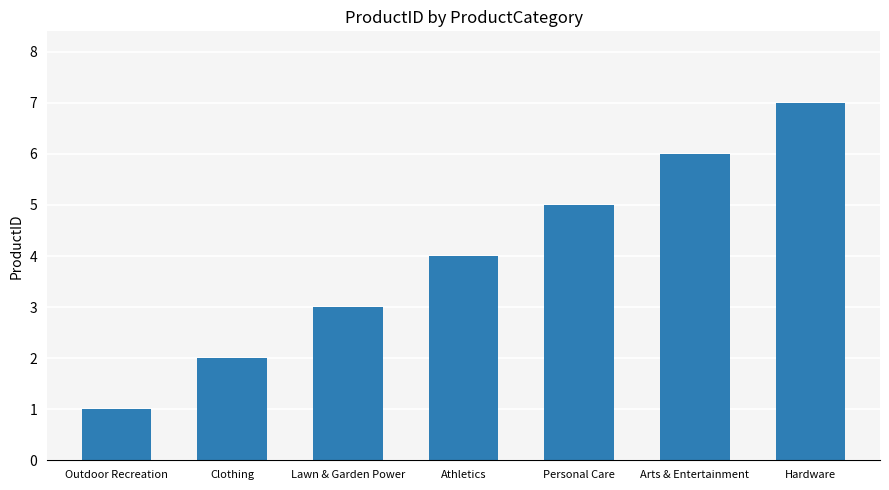

What is the difference between the maximum and minimum values?

6